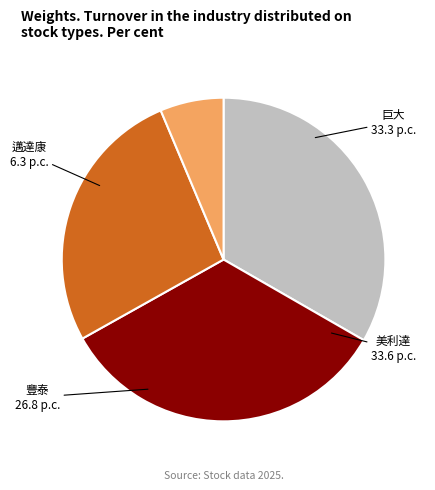

Does any single category account for the majority?

No